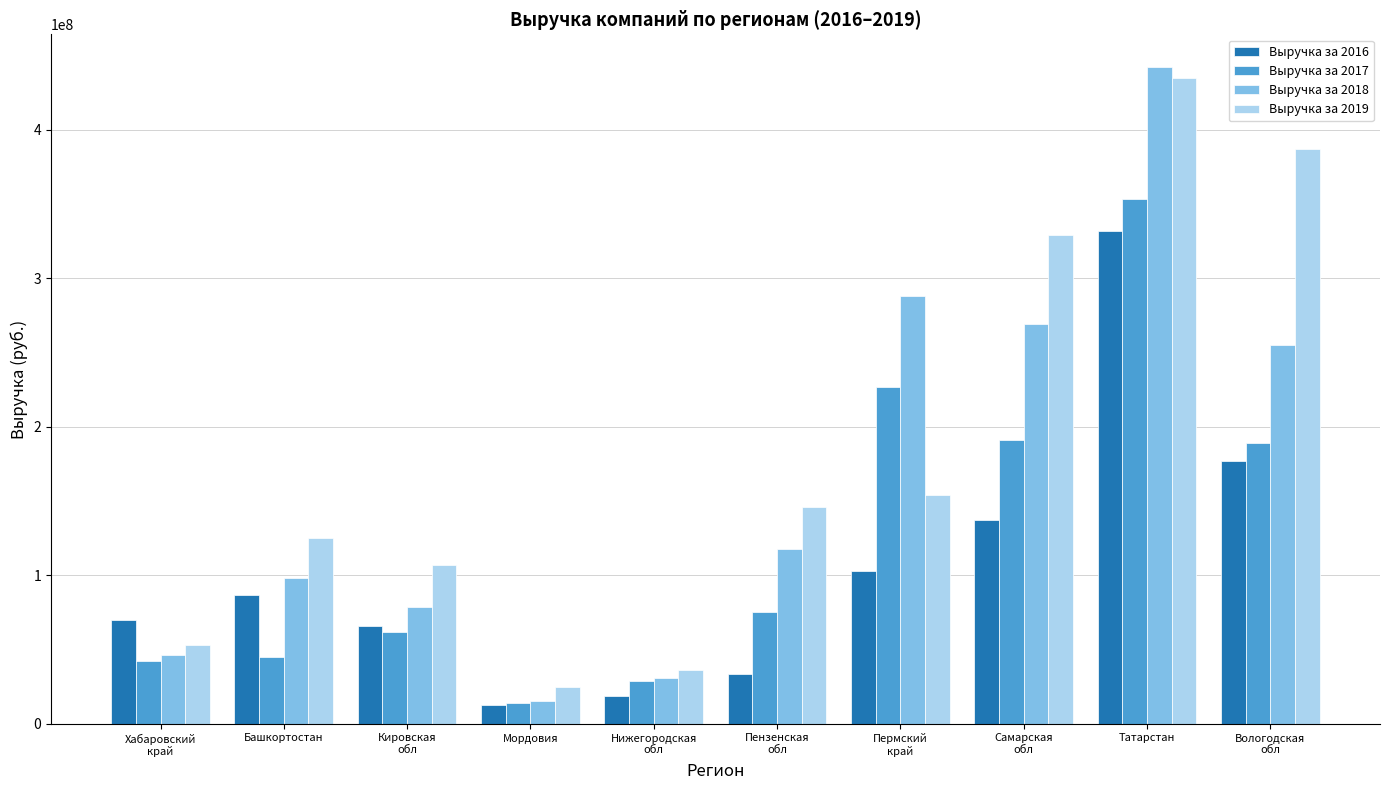

True or false: Выручка за 2017 has a value of 45119392 at Башкортостан.

True